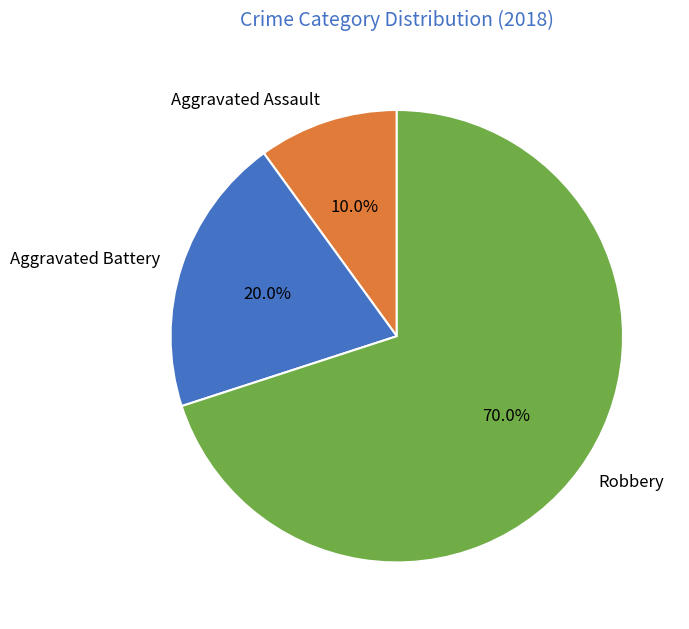

Is it true that Robbery is 77% of the pie?

False